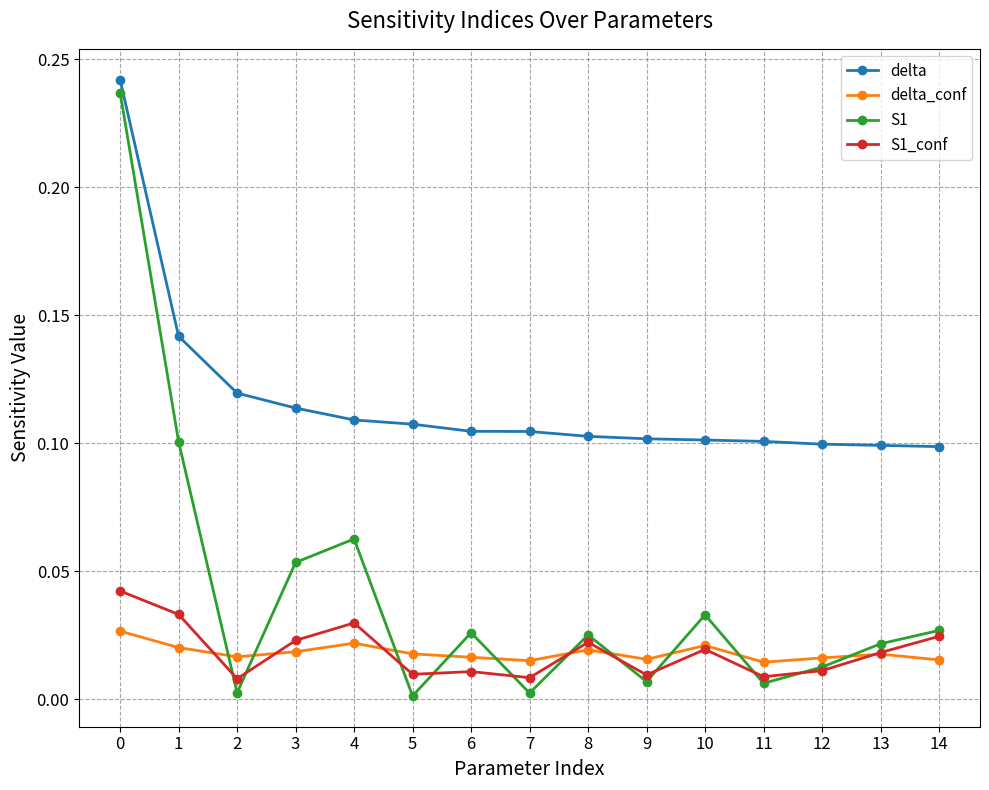

Is the value of S1 at 3 greater than the value of delta at 9?

No